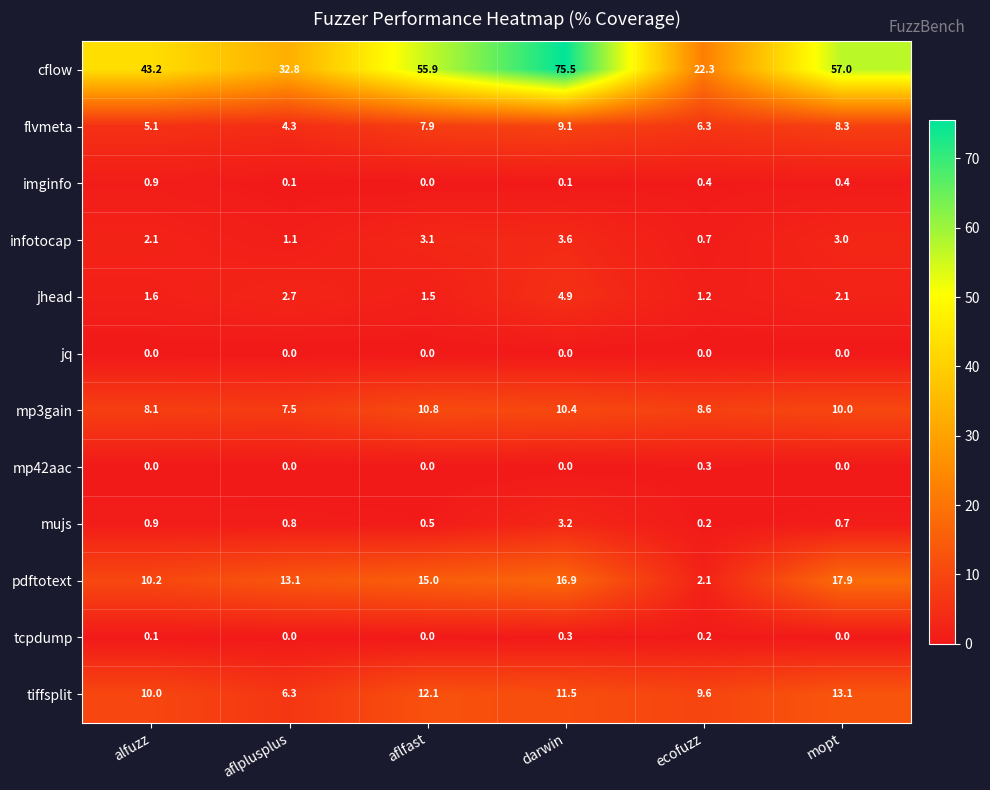

Which category has the highest value in the imginfo series?

alfuzz